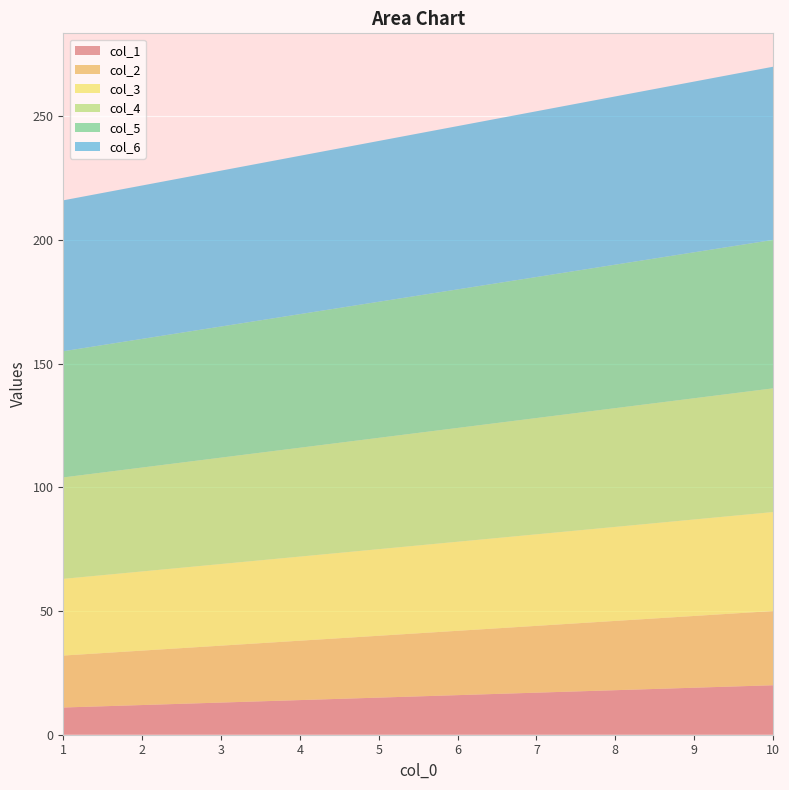

Reading left to right, extract all data points from this chart.

col_1: 11	12	13	14	15	16	17	18	19	20
col_2: 21	22	23	24	25	26	27	28	29	30
col_3: 31	32	33	34	35	36	37	38	39	40
col_4: 41	42	43	44	45	46	47	48	49	50
col_5: 51	52	53	54	55	56	57	58	59	60
col_6: 61	62	63	64	65	66	67	68	69	70